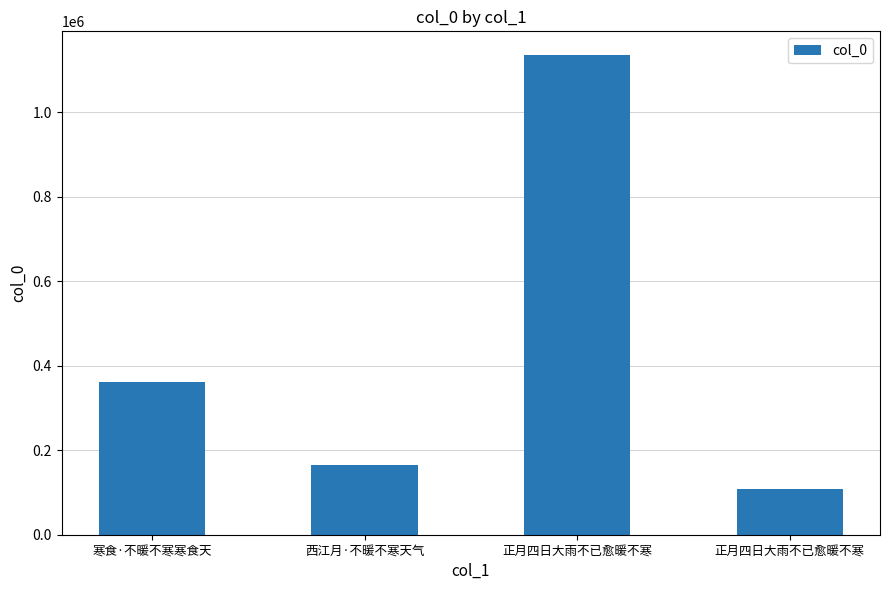

Which has a higher value, 西江月·不暖不寒天气 or 寒食·不暖不寒寒食天?

寒食·不暖不寒寒食天